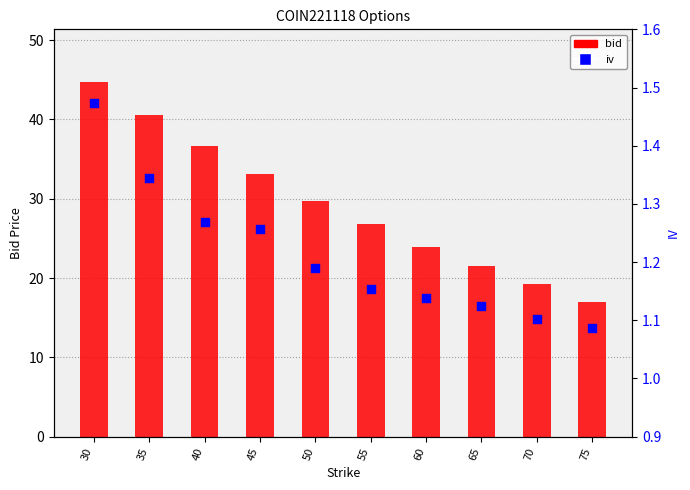

What are all the series names shown in the legend?

bid, iv